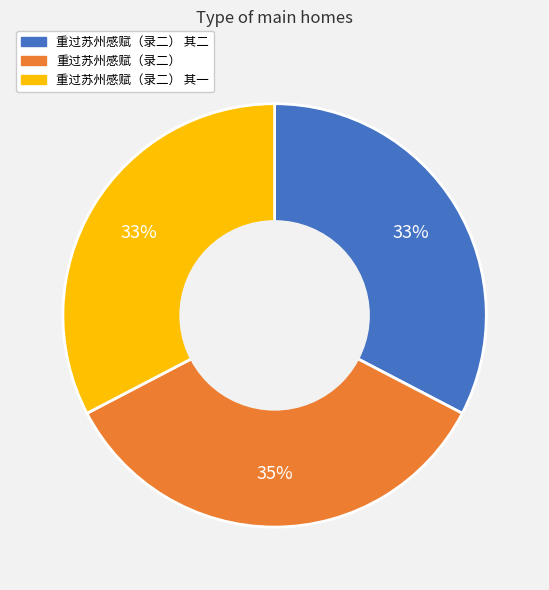

To the nearest percent, what is the average slice percentage?

33%